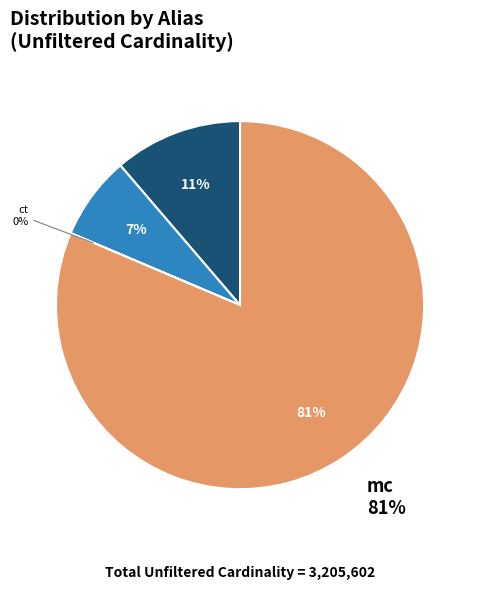

Rank the categories by value from lowest to highest.

ct, cn, at, mc